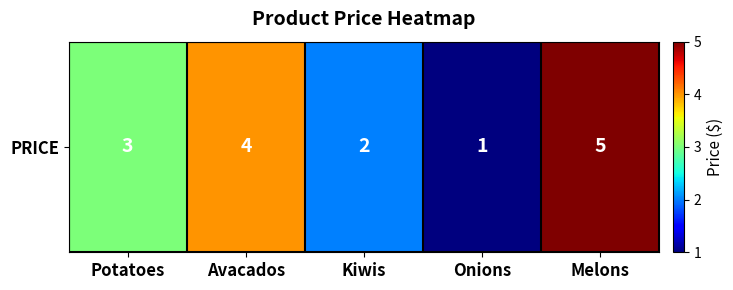

True or false: the data shows 1 at Onions.

True